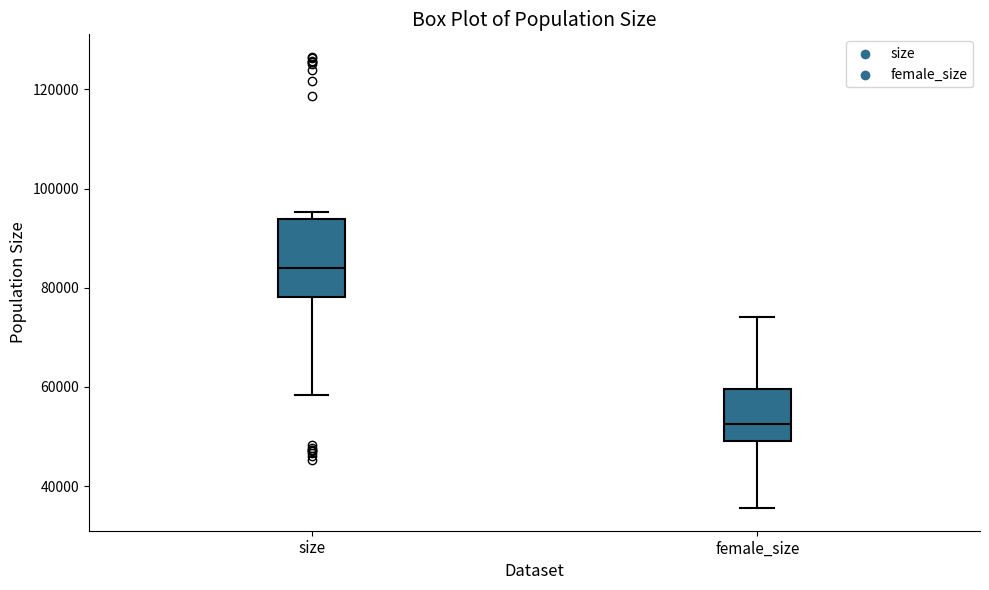

Which box's median line is the highest?

size